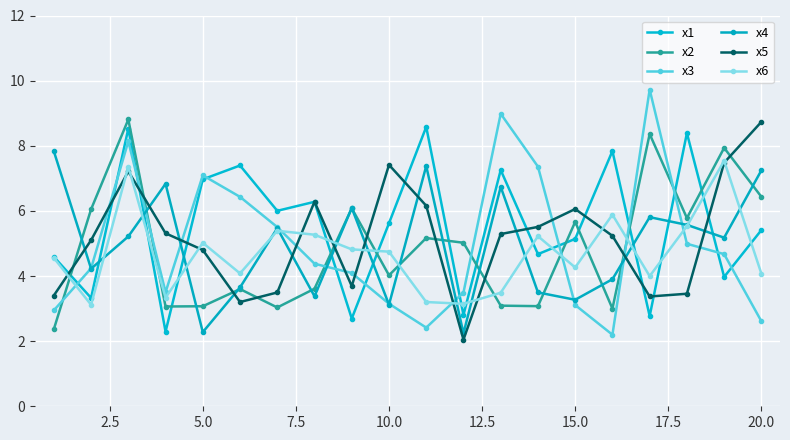

How many intersections are there between x4 and x3?

10